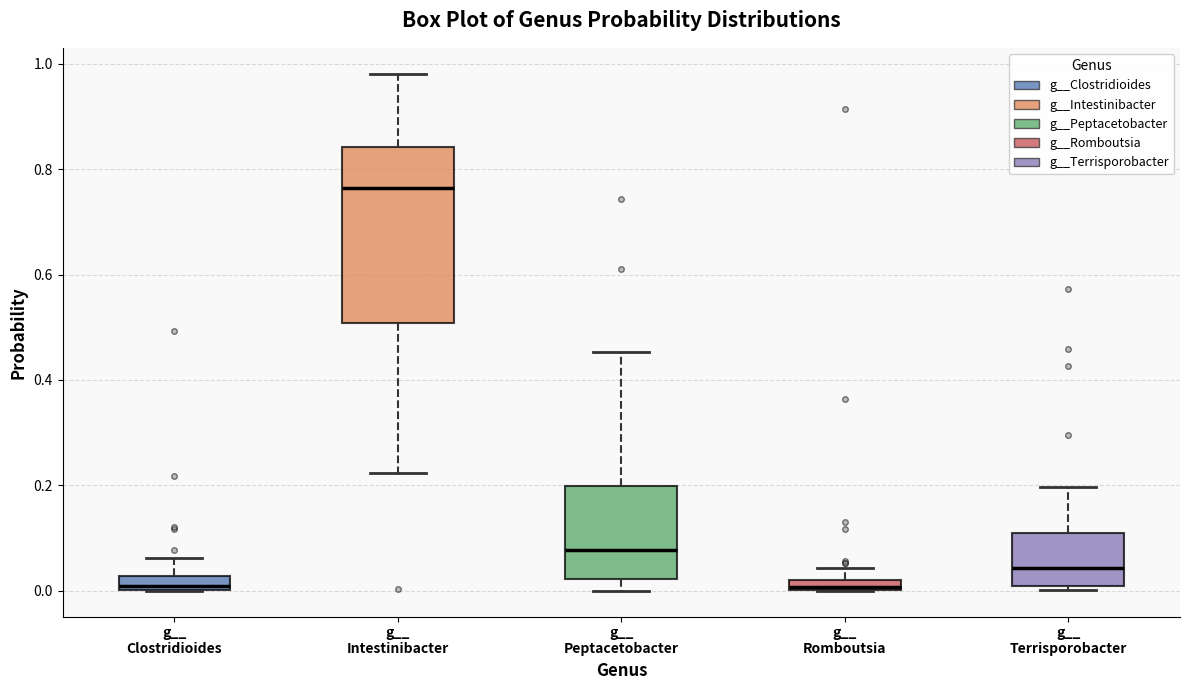

Comparing the boxes themselves (not the whiskers), which one is the tallest?

g__ Intestinibacter